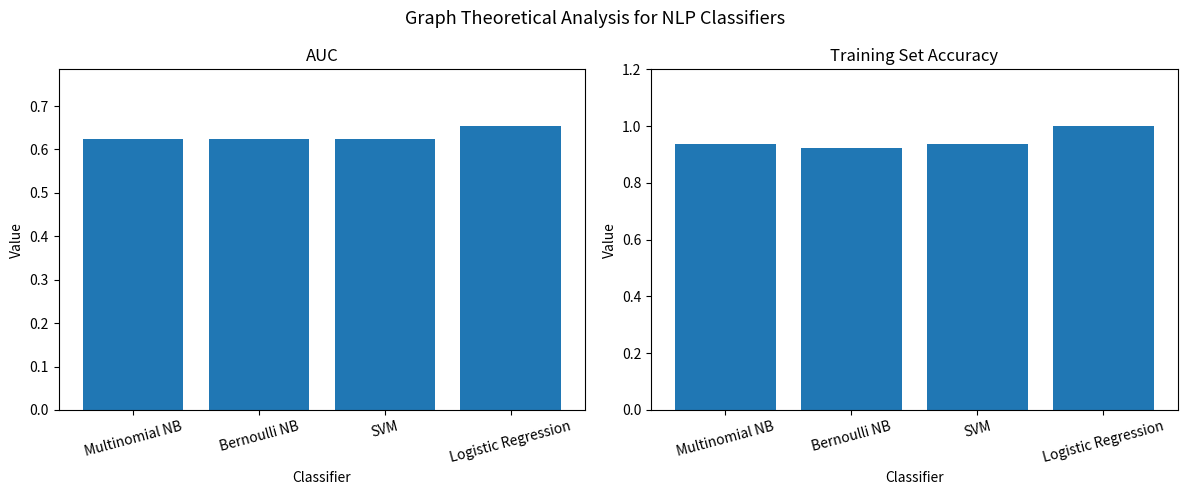

True or false: AUC has a value of 0.6 at SVM.

True